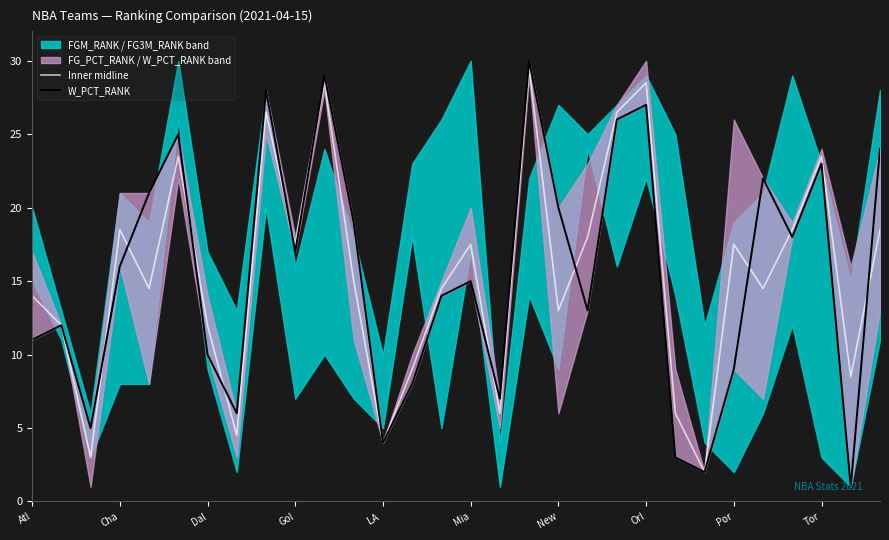

What is the value of the Inner midline point at the 22nd from the left?

28.5